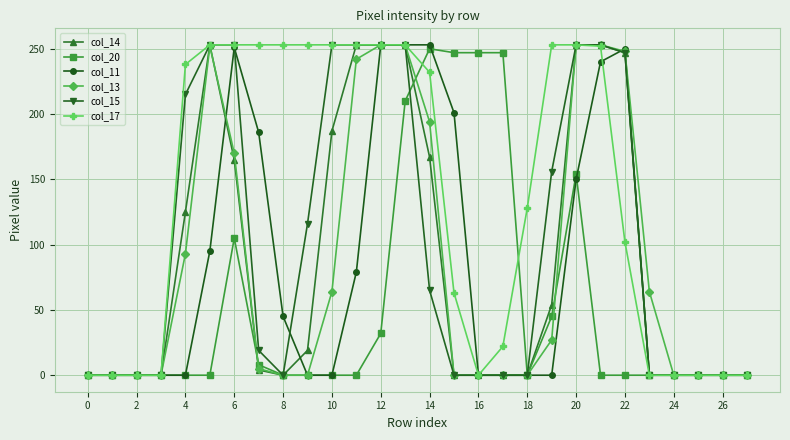

How many values in the col_13 series are below 5?

14